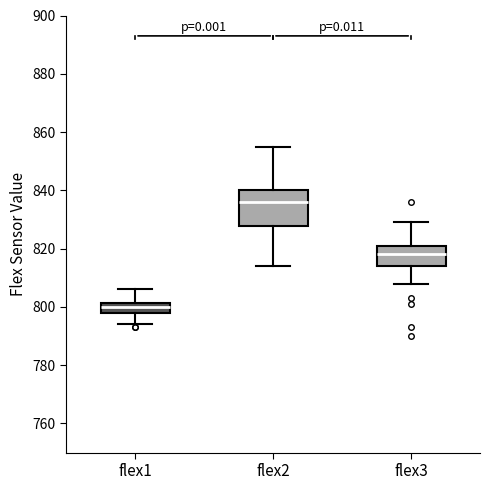

Which box is the tallest, from its lower edge to its upper edge?

flex2